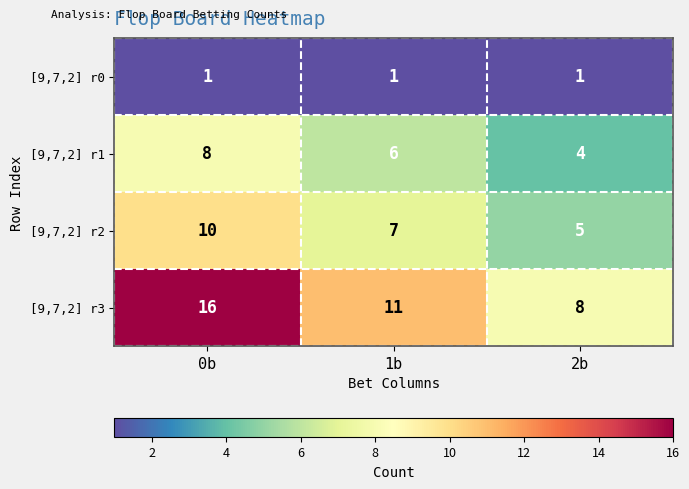

At which label is [9,7,2] r2 closest to 7?

1b